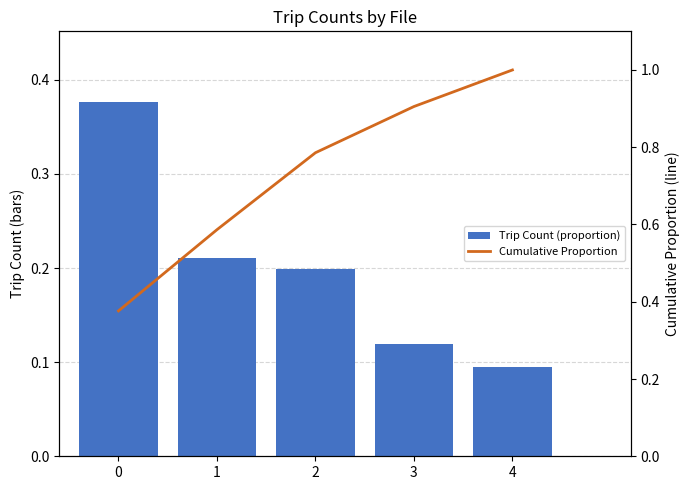

Which category has the highest value across all series?

4